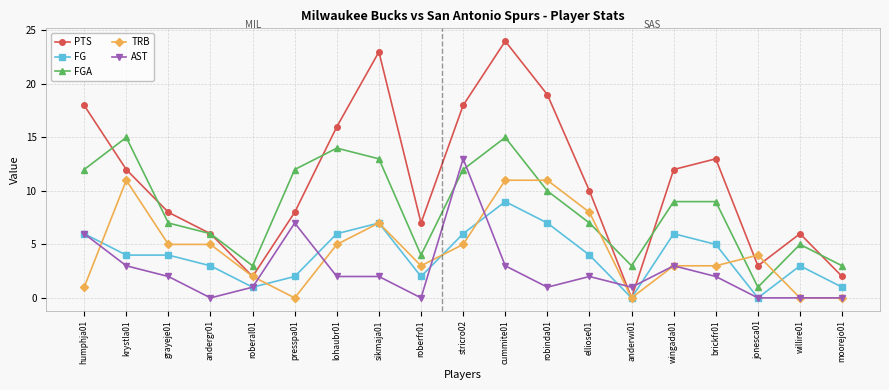

Which series ends up on top after the final intersection of AST and PTS?

PTS